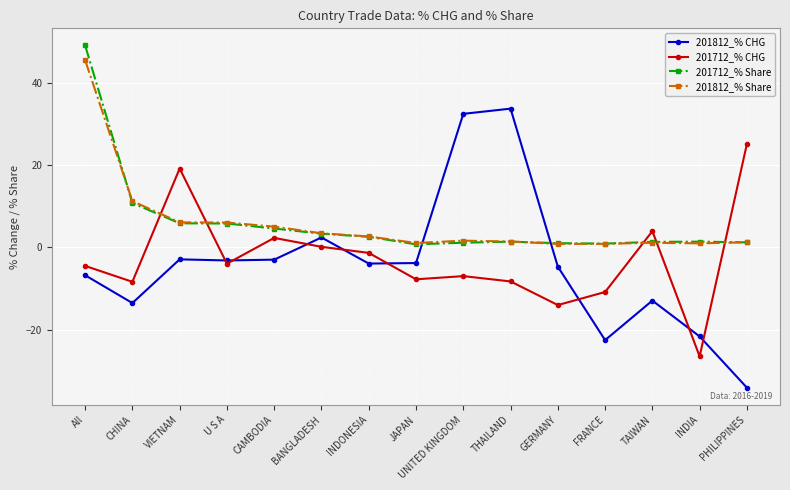

How many times do 201812_% Share and 201812_% CHG cross each other?

2